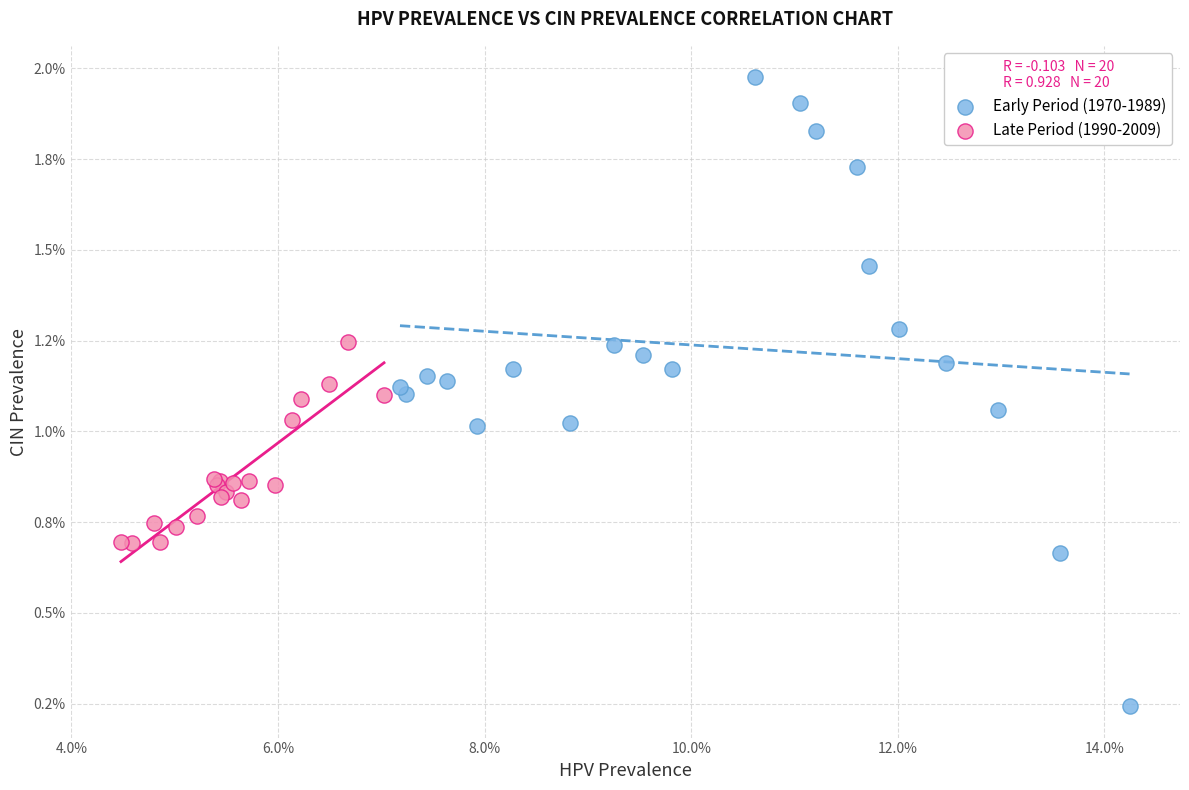

Which series reaches the maximum Y coordinate?

Early Period (1970-1989)